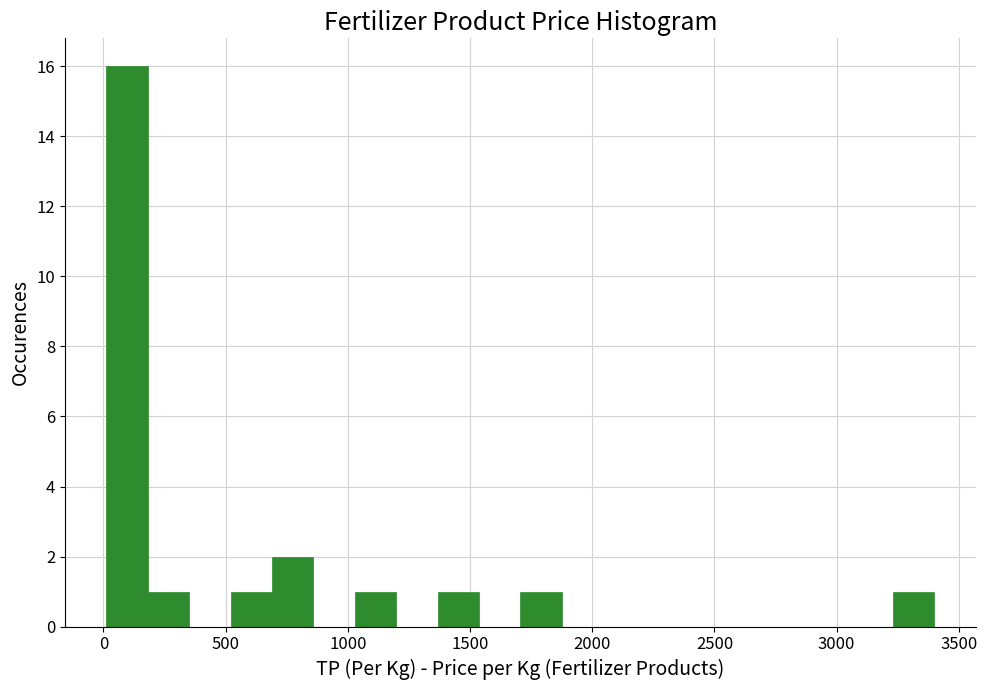

Read against the x-axis, roughly where is the centre of the tallest bar?

100